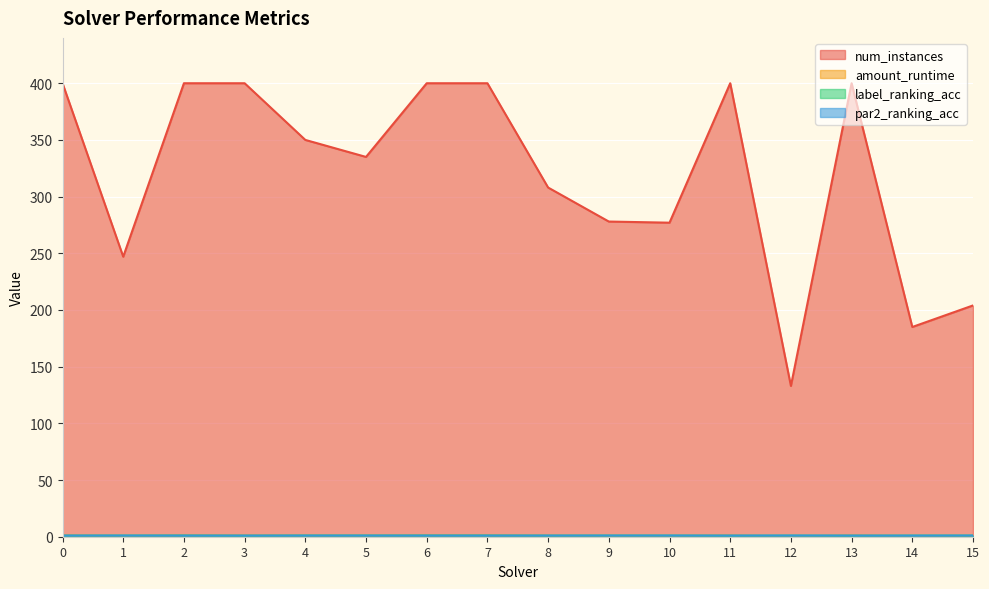

Is the value of label_ranking_acc at 10 greater than the value of amount_runtime at 3?

No